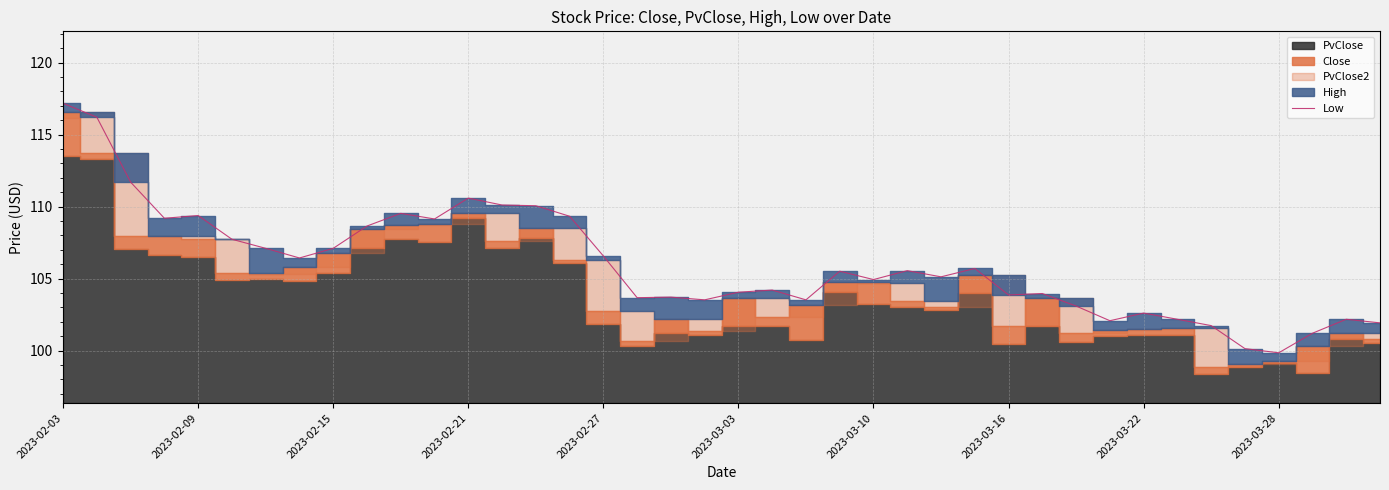

How many interior local peaks (higher than both neighbors) does the data have?

11